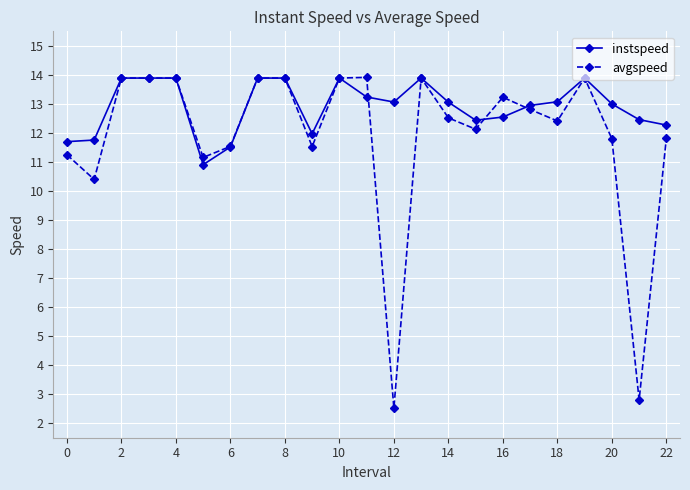

Rank the series by their average value, from lowest to highest.

avgspeed, instspeed